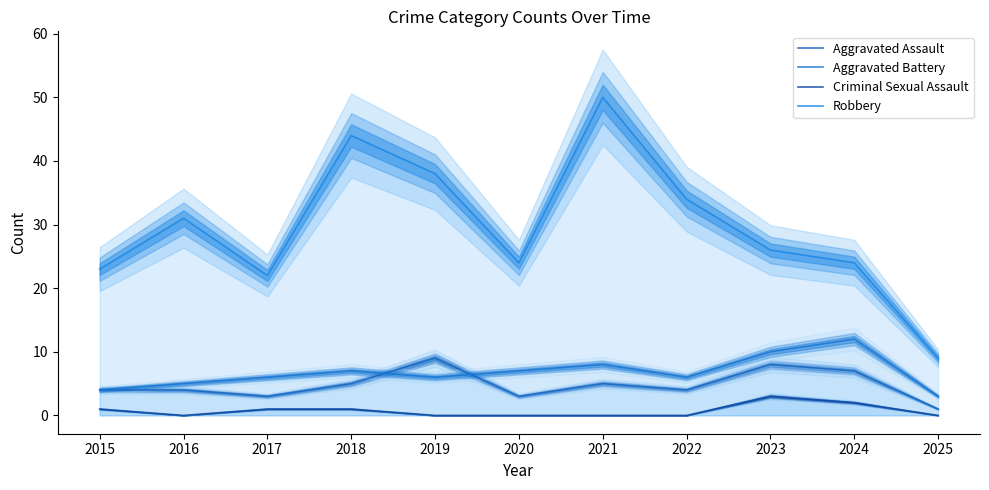

Is the value of Robbery at 2024 greater than the value of Aggravated Battery at 2022?

Yes